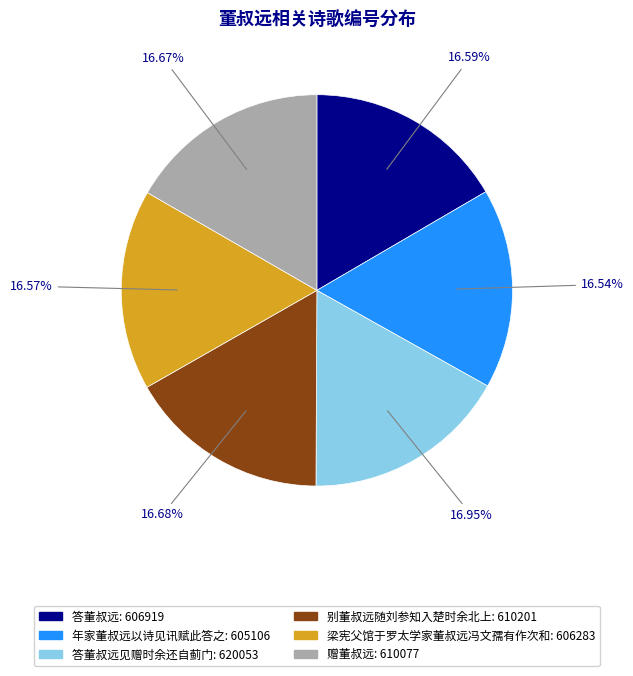

Is there any slice that represents more than half of the pie?

No